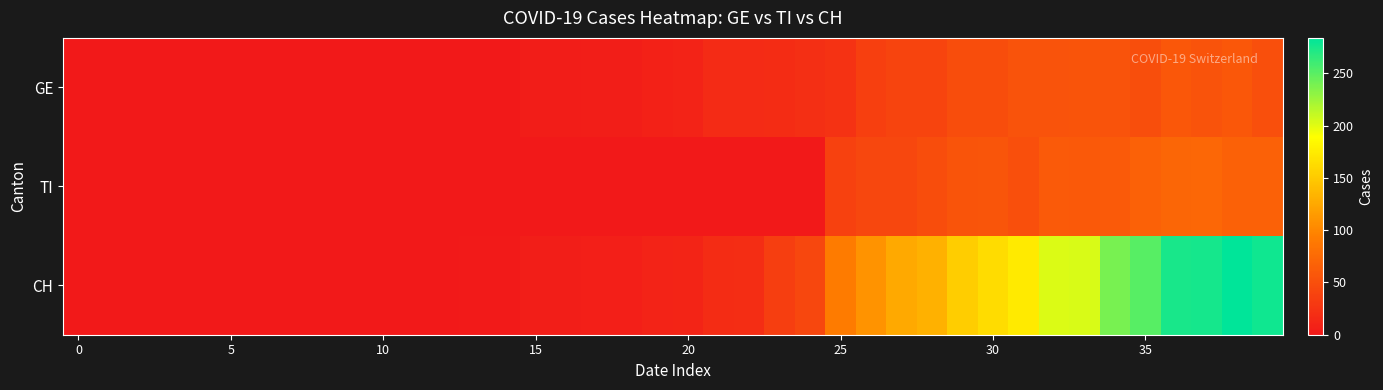

At which category is the sum across all series the highest?

38